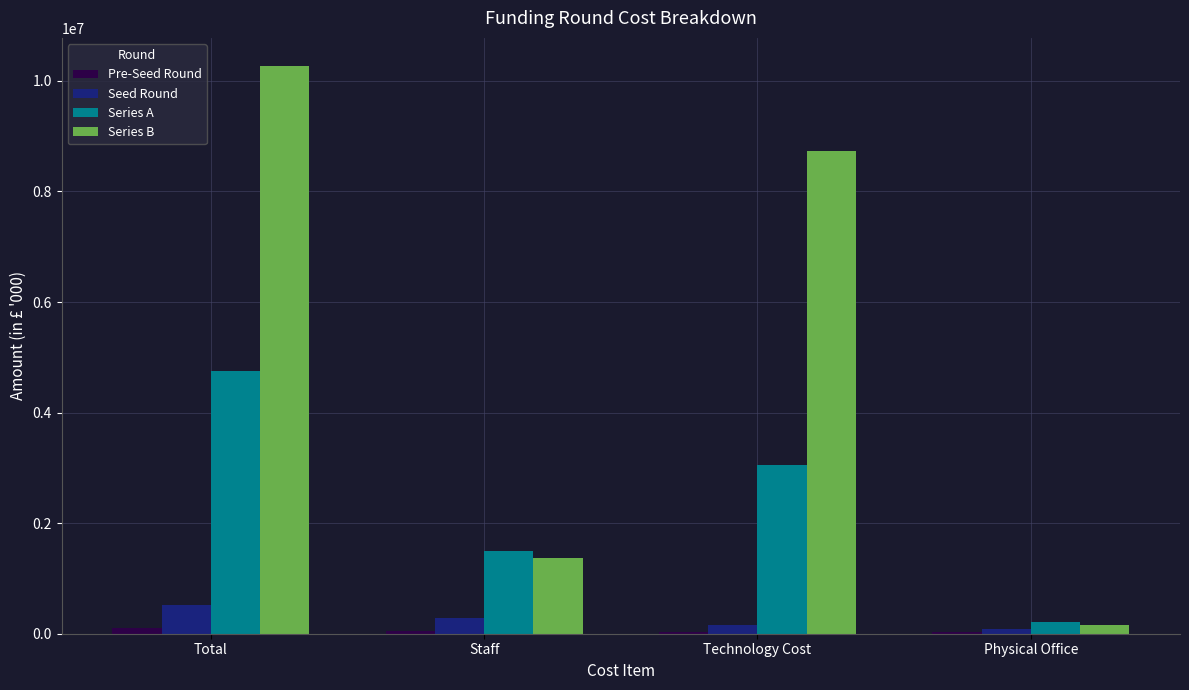

How many categories are shown in the chart?

4